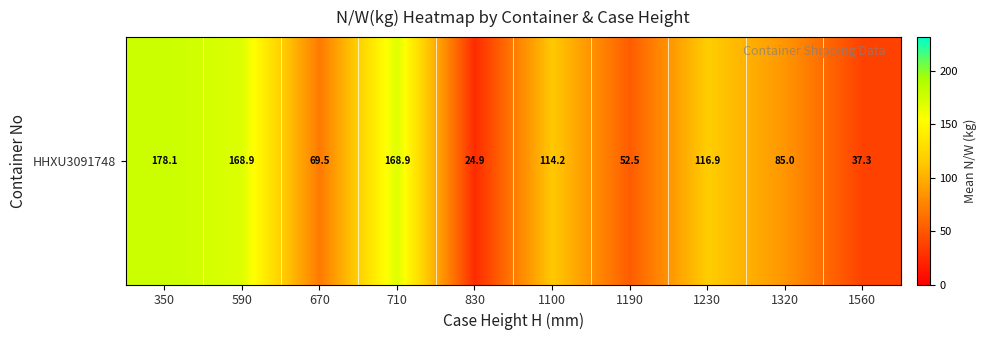

At which category does the chart reach its minimum across all series?

830